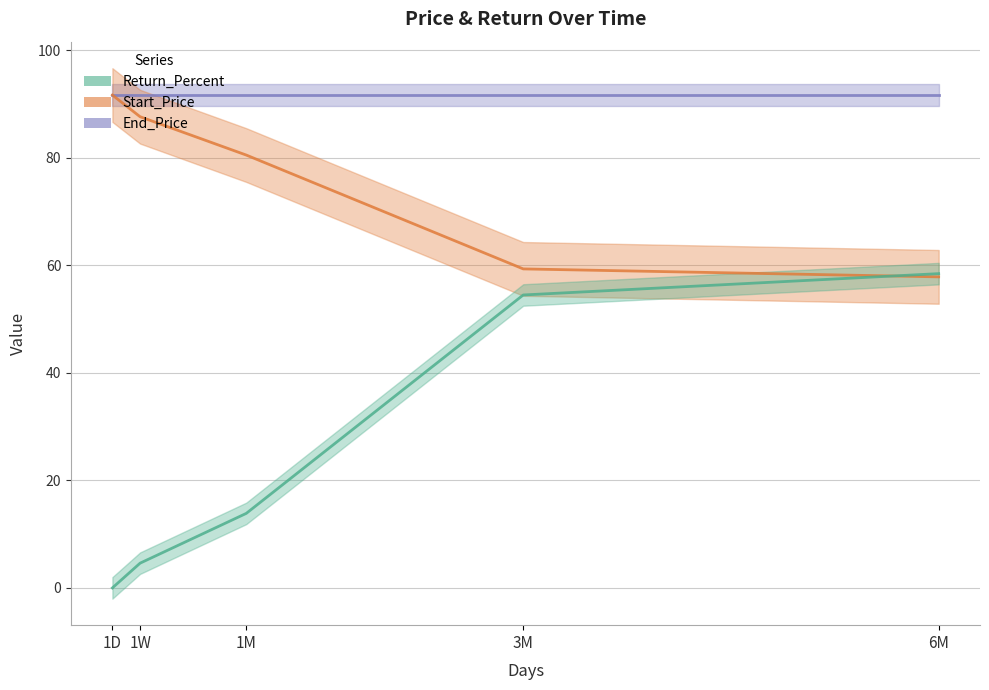

What is the sum of the Start_Price values at 1D and 3M?

151.0